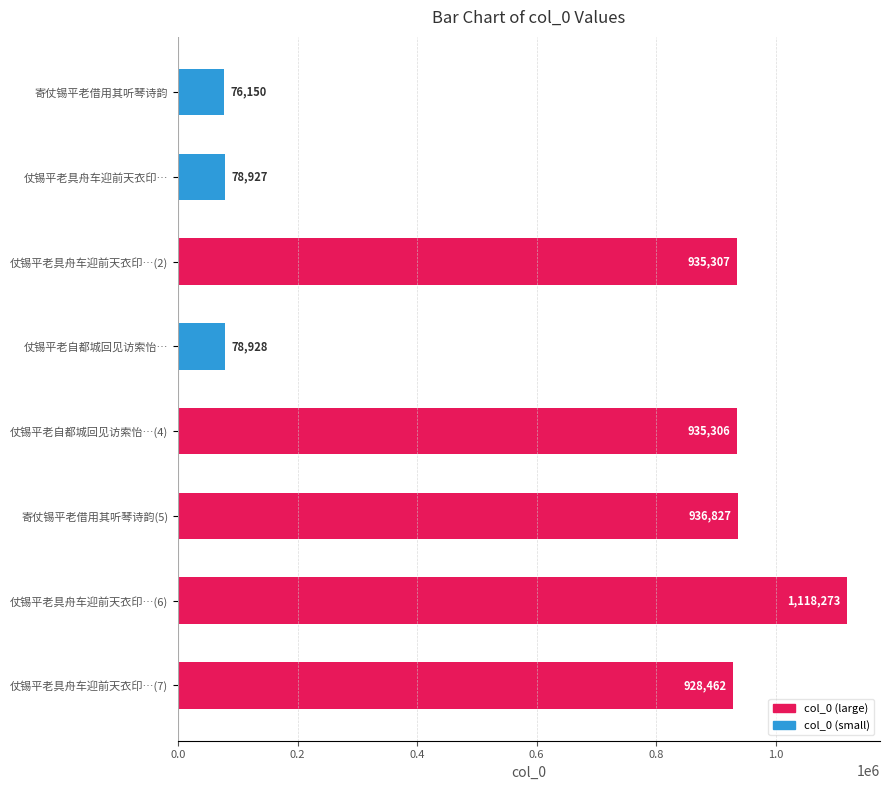

What position from the top is 仗锡平老自都城回见访索怡…(4)?

5